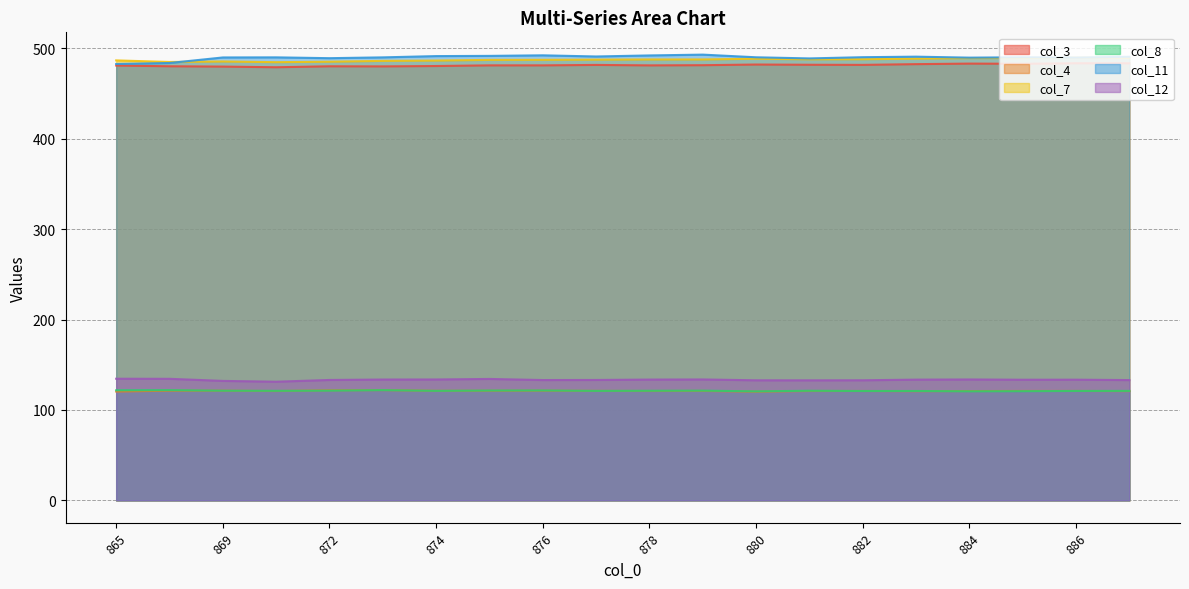

What is the minimum value shown in the chart?

120.3